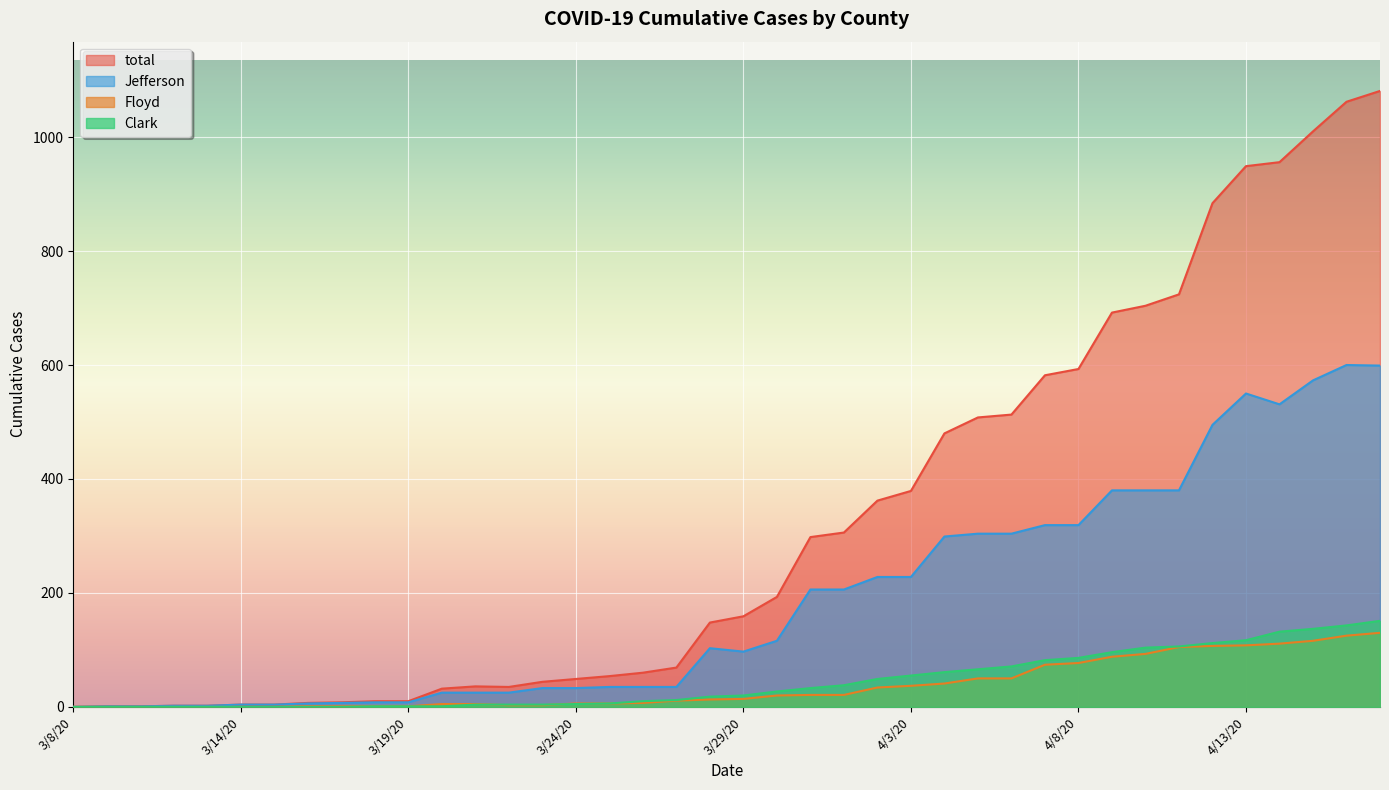

The value of Clark at 4/14/20 is 227. True or false?

False